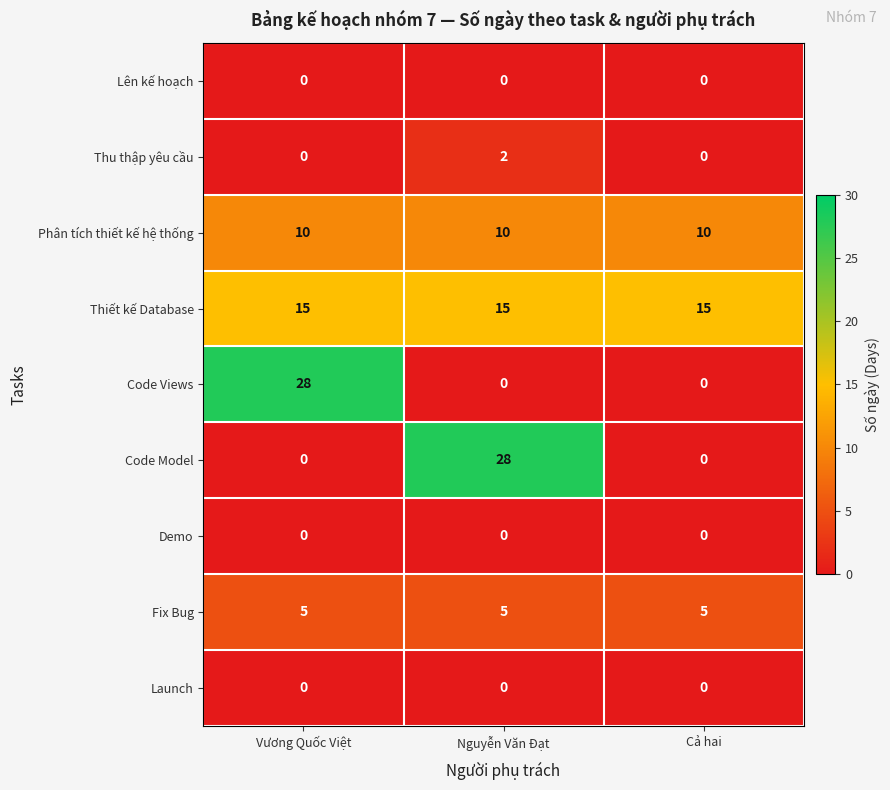

At which label does Code Model reach its peak?

Nguyễn Văn Đạt